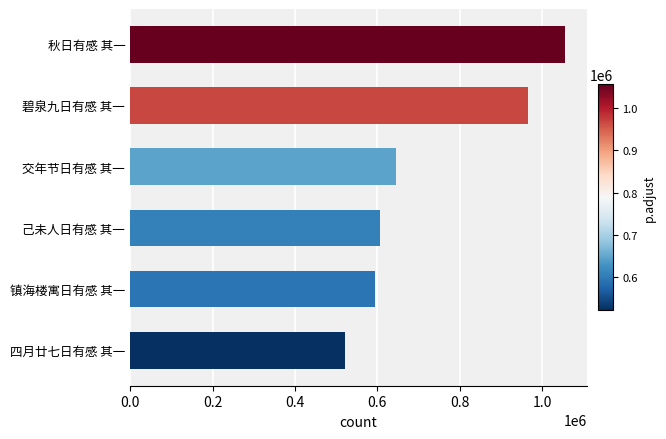

True or false: the data shows 605567 at 己未人日有感 其一.

True